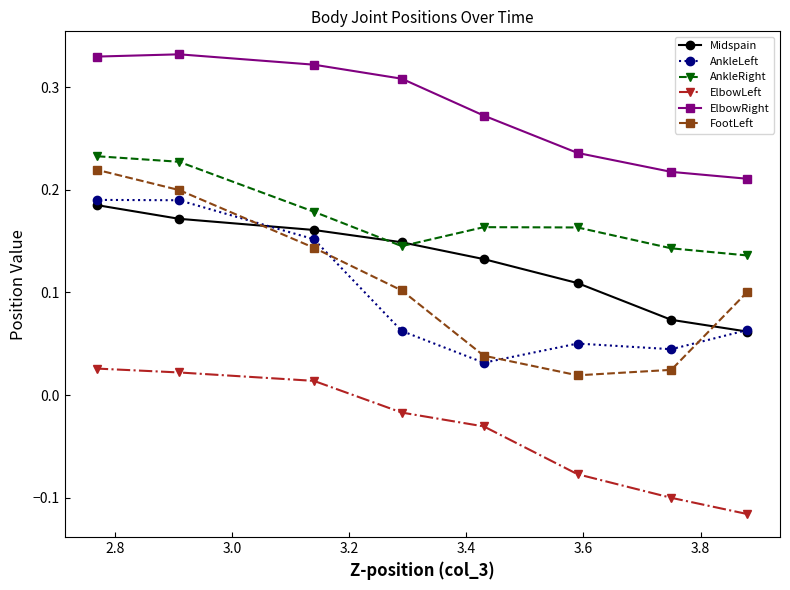

Which series has the largest total across all categories?

ElbowRight